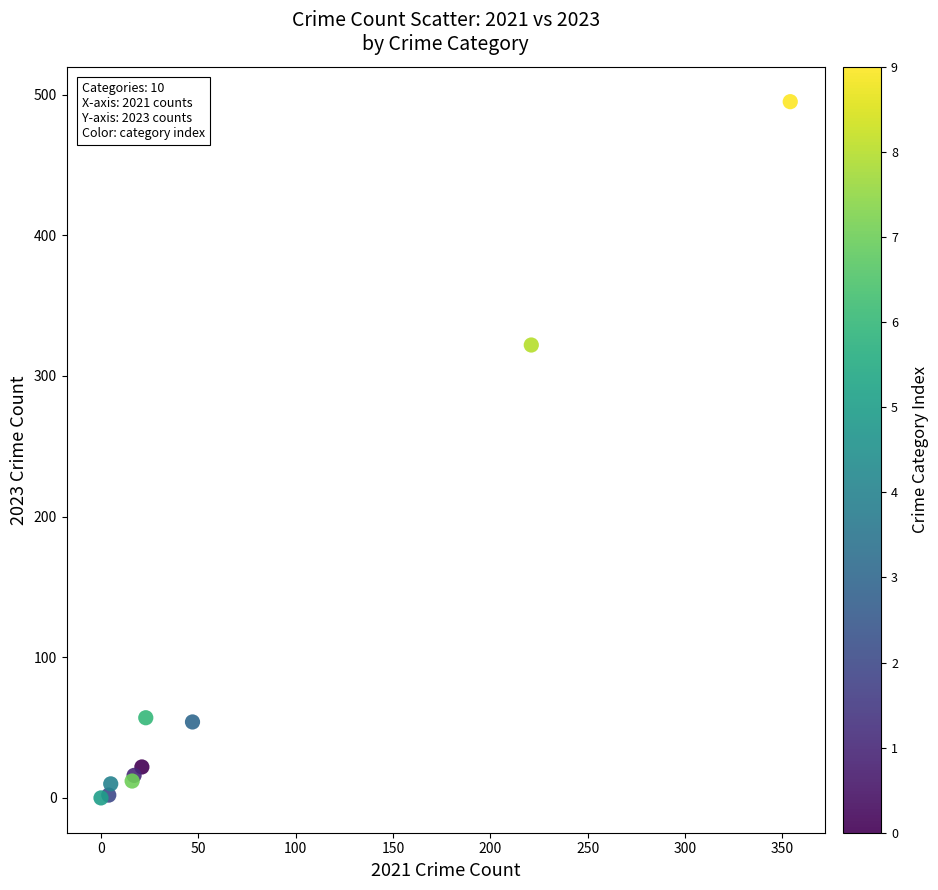

What Y value in the scatter plot is closest to 247?

322